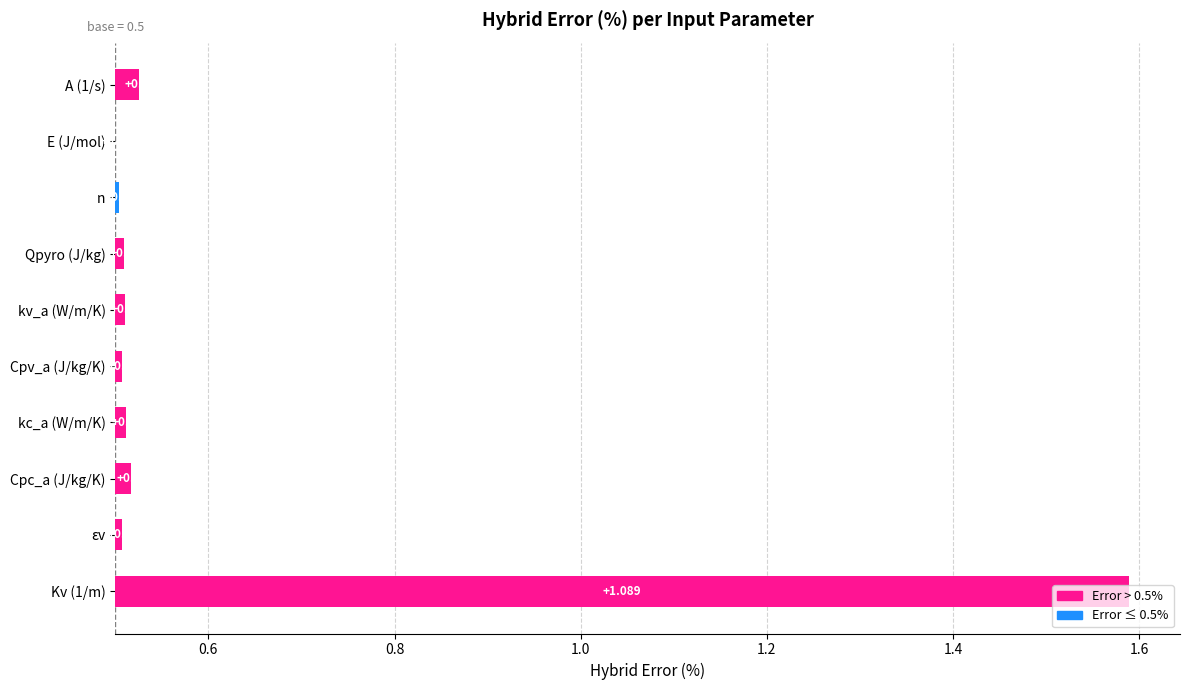

How many values exceed 0?

9